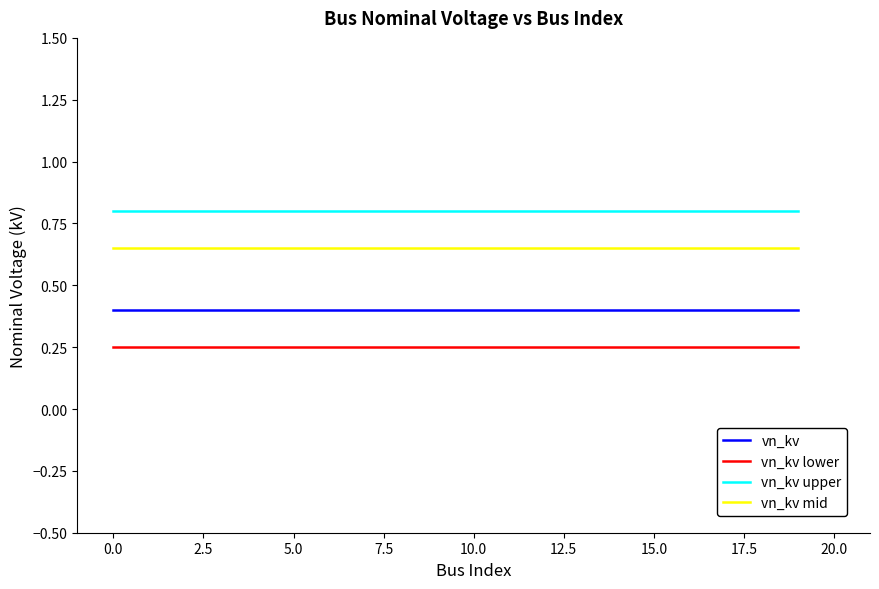

Rank the series by their maximum value, from lowest to highest.

vn_kv lower, vn_kv, vn_kv mid, vn_kv upper